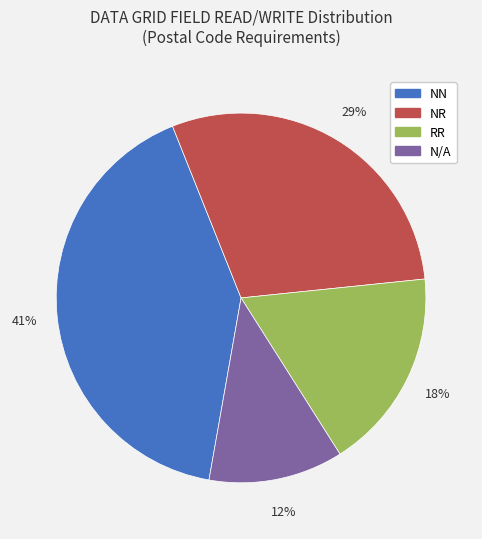

To the nearest percent, what is the difference between the NN and NR slice percentages?

12%